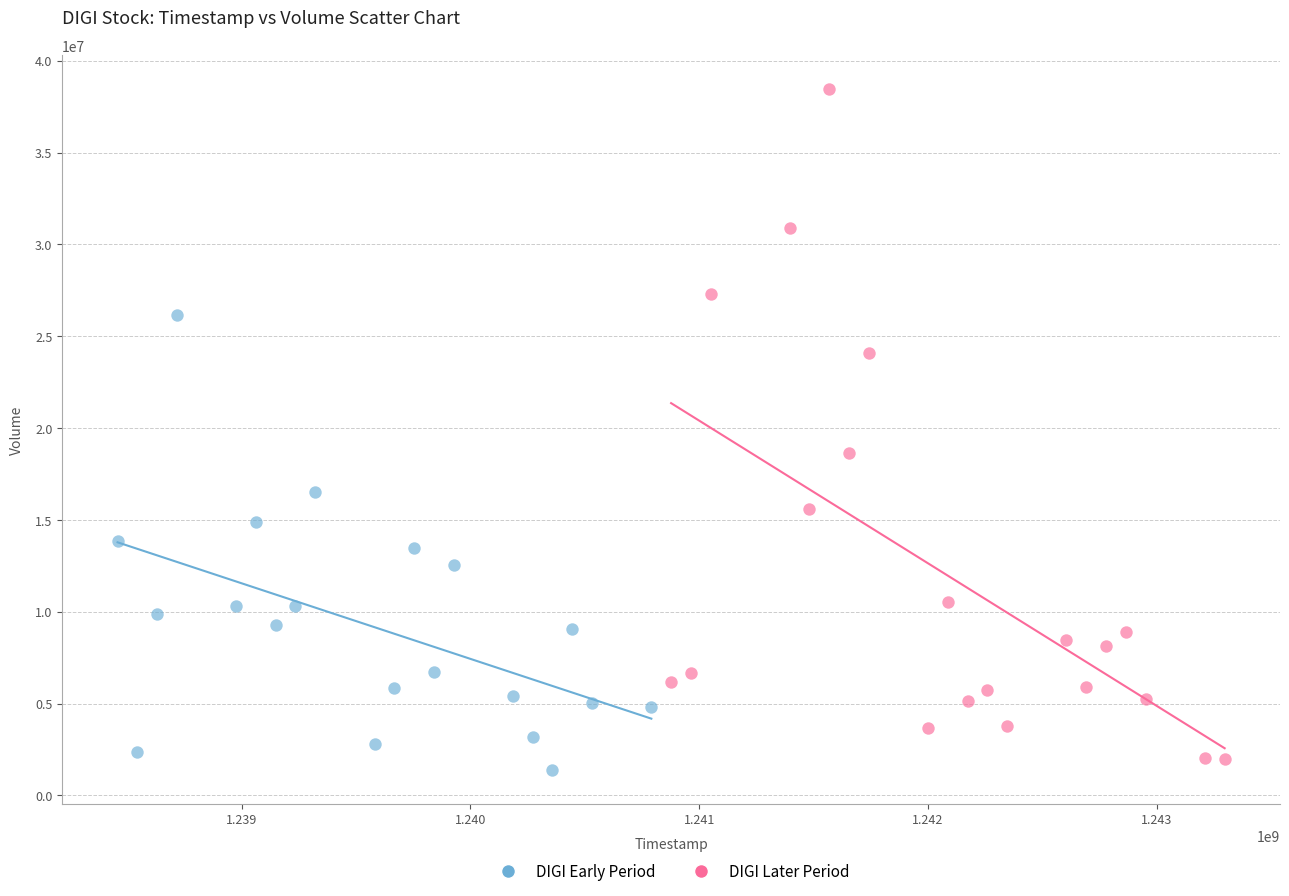

Which series reaches the maximum Y coordinate?

DIGI Later Period